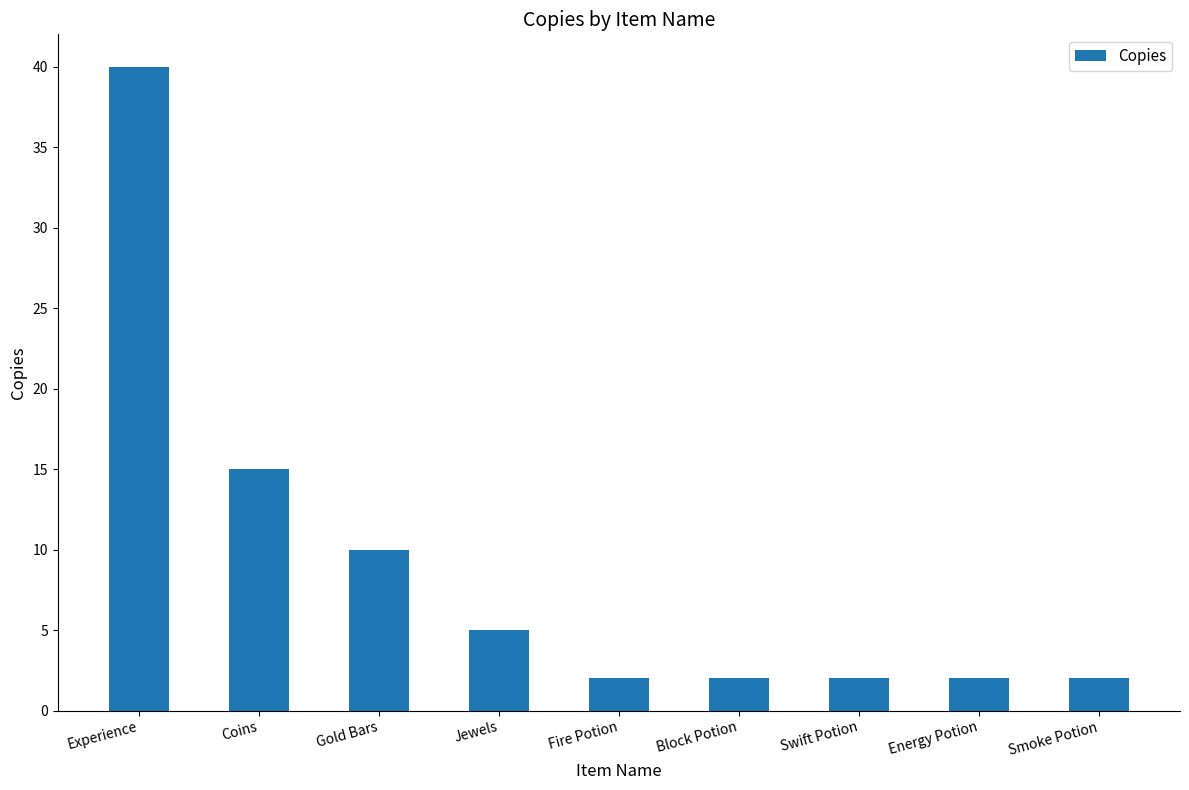

What is the maximum value shown in the chart?

40